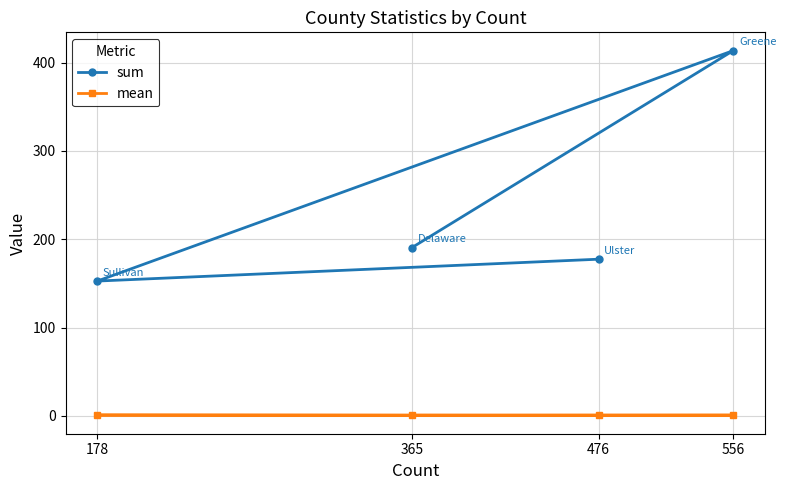

True or false: mean and sum cross at least once.

False